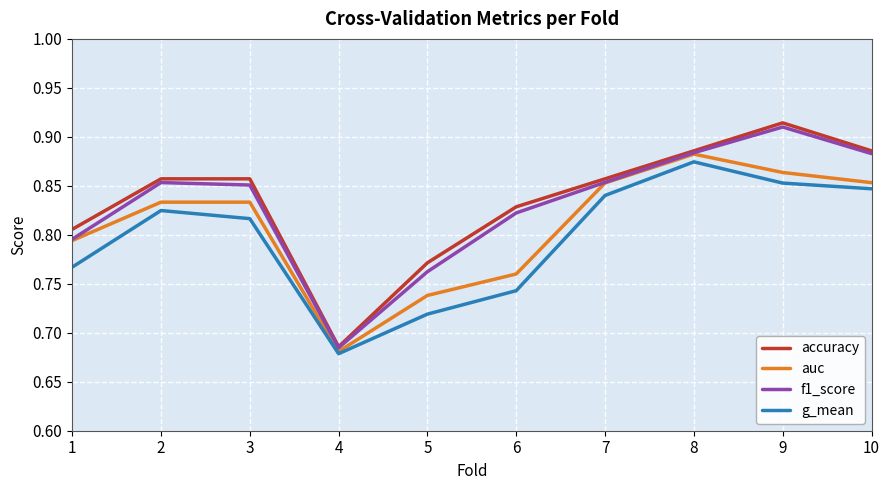

The value of auc at 7 is 0.6. True or false?

False